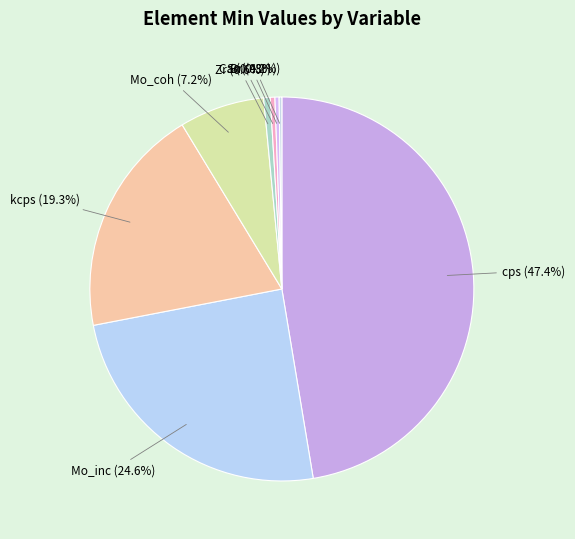

What is the largest slice in the pie chart?

cps